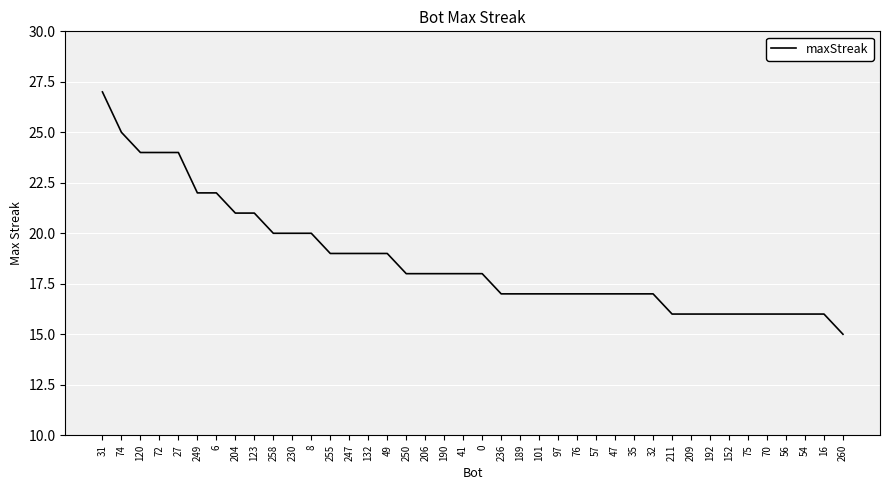

What is the difference between the maximum and minimum values?

12